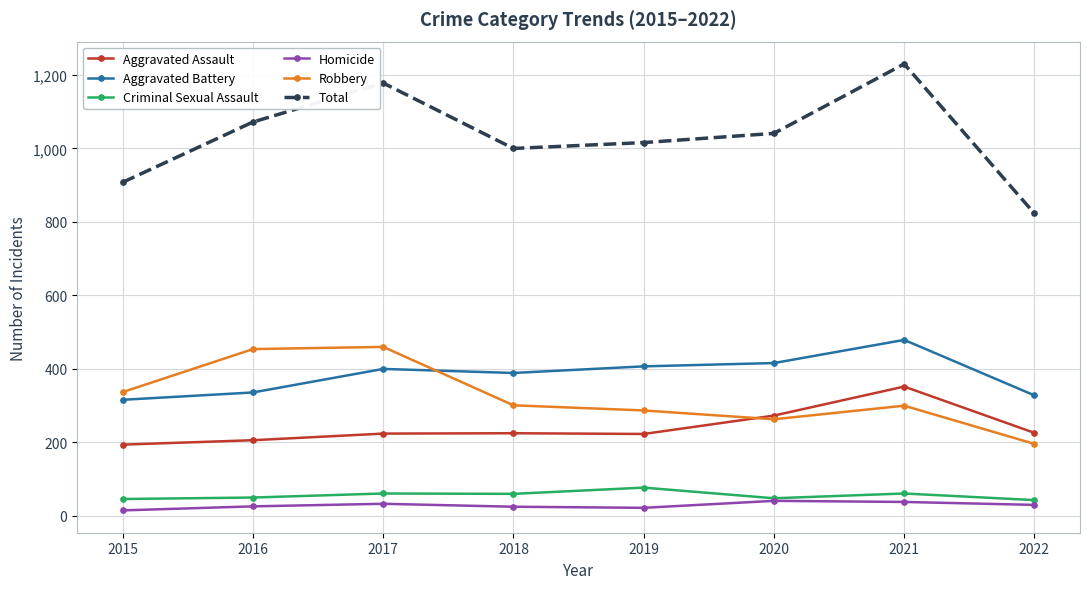

What is the value of the Criminal Sexual Assault point at the 2nd from the left?

50